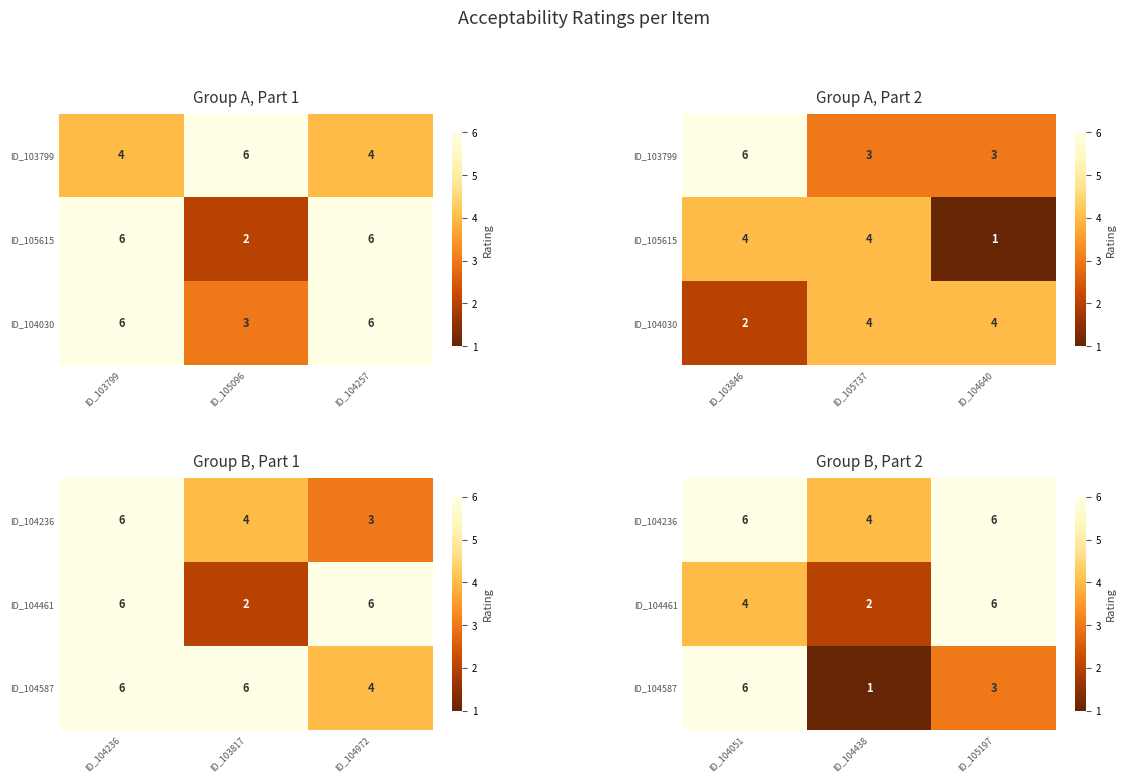

At which category is the sum across all series the highest?

ID_104051